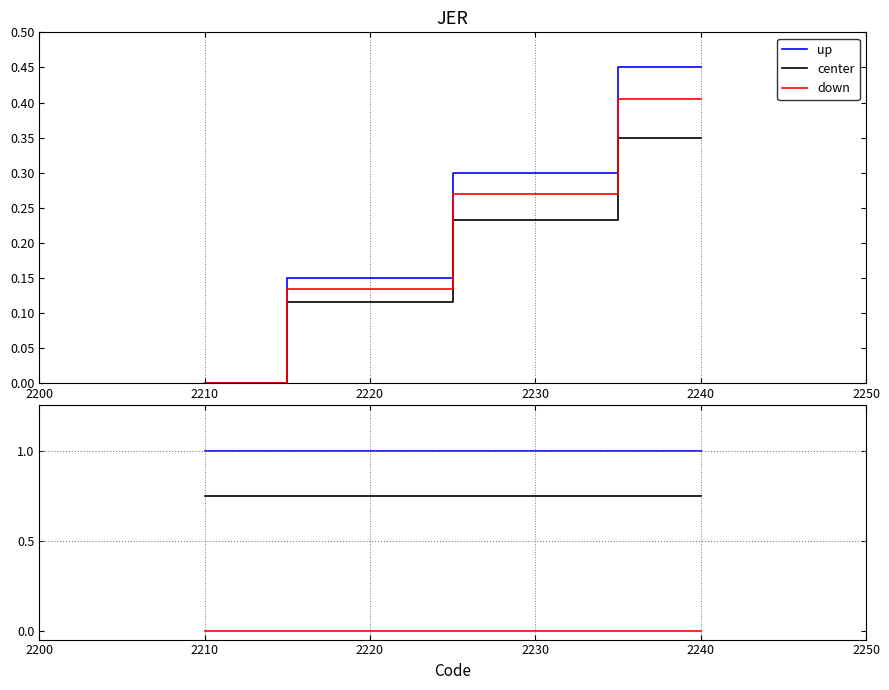

True or false: down and center intersect in this chart.

False